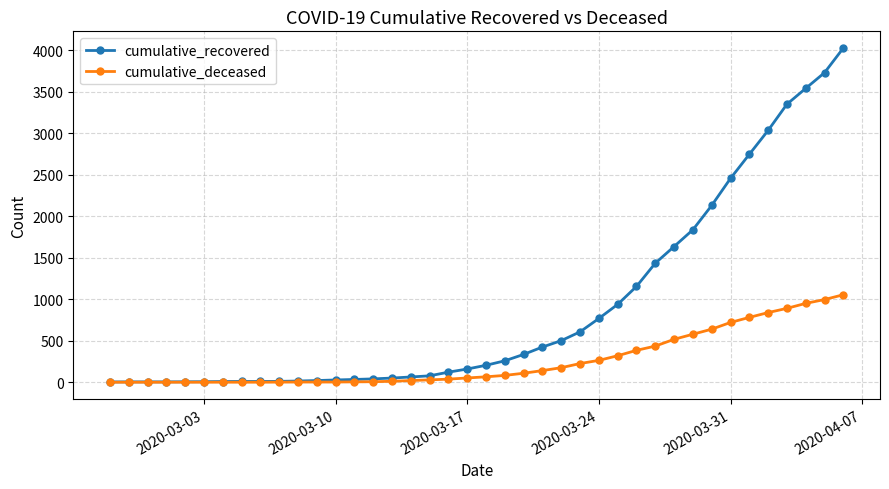

Which series has the largest range (max minus min)?

cumulative_recovered